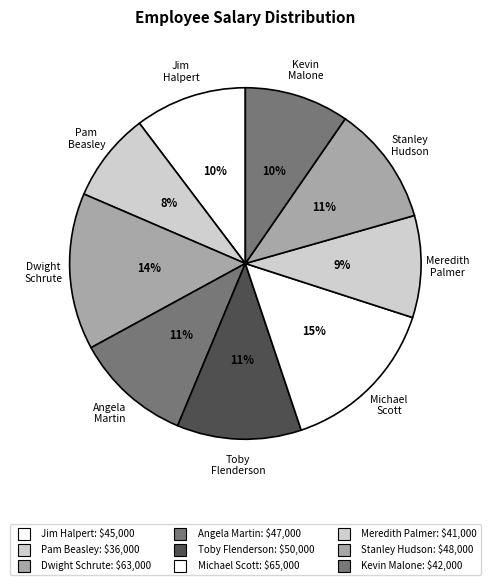

Which slice is the largest?

Michael Scott